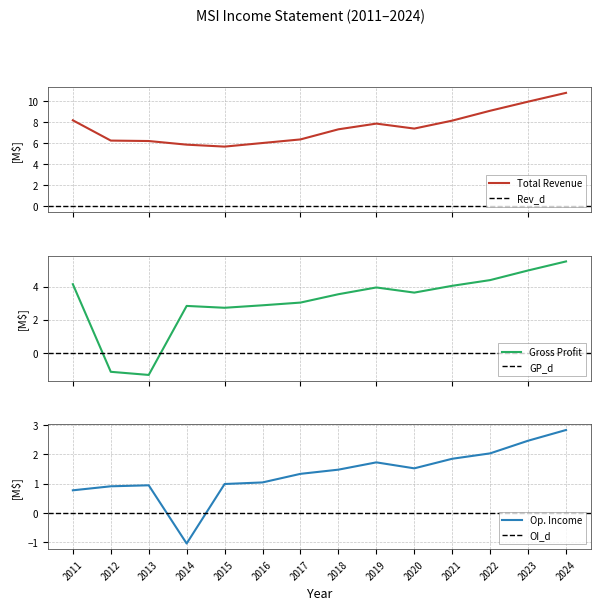

What is the total value across all series at 2024?

19.2